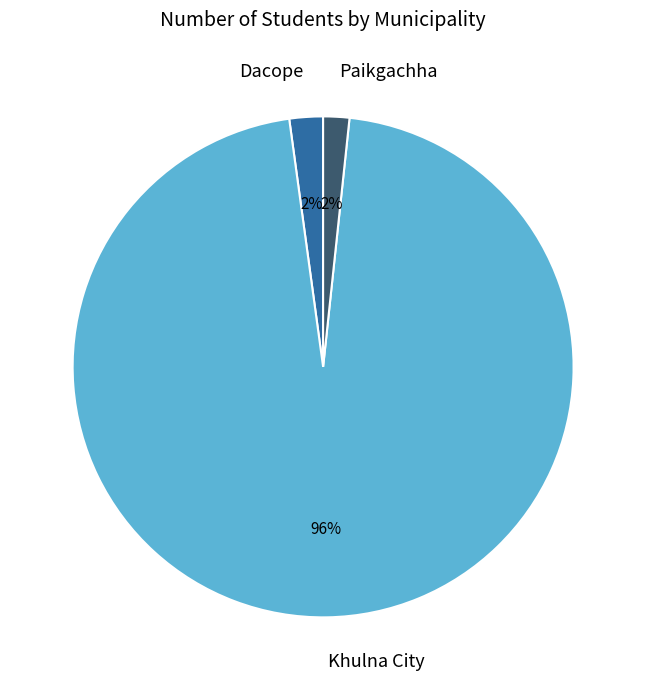

Does any single category account for the majority?

Yes